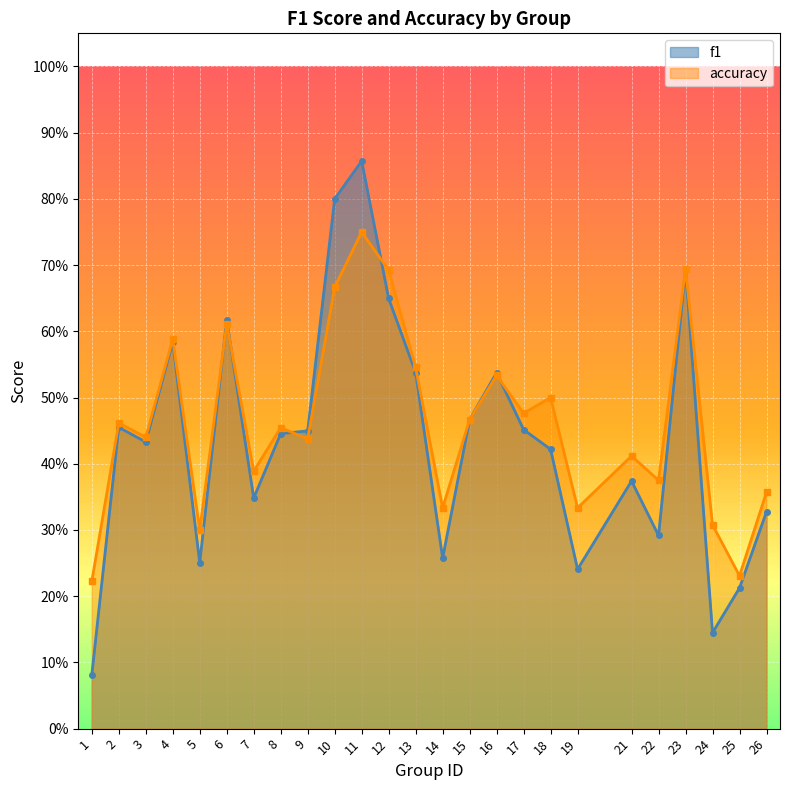

Rank the series at 3 from lowest to highest value.

f1, accuracy